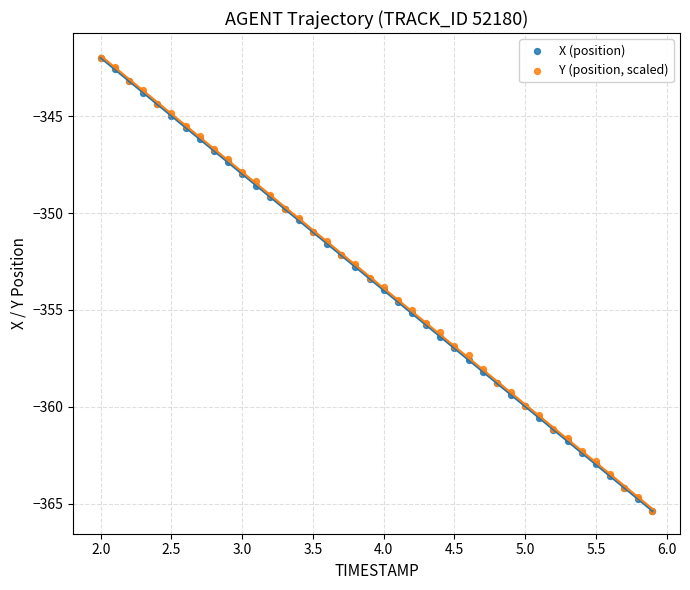

What are all the series names shown in the legend?

X (position), Y (position, scaled)